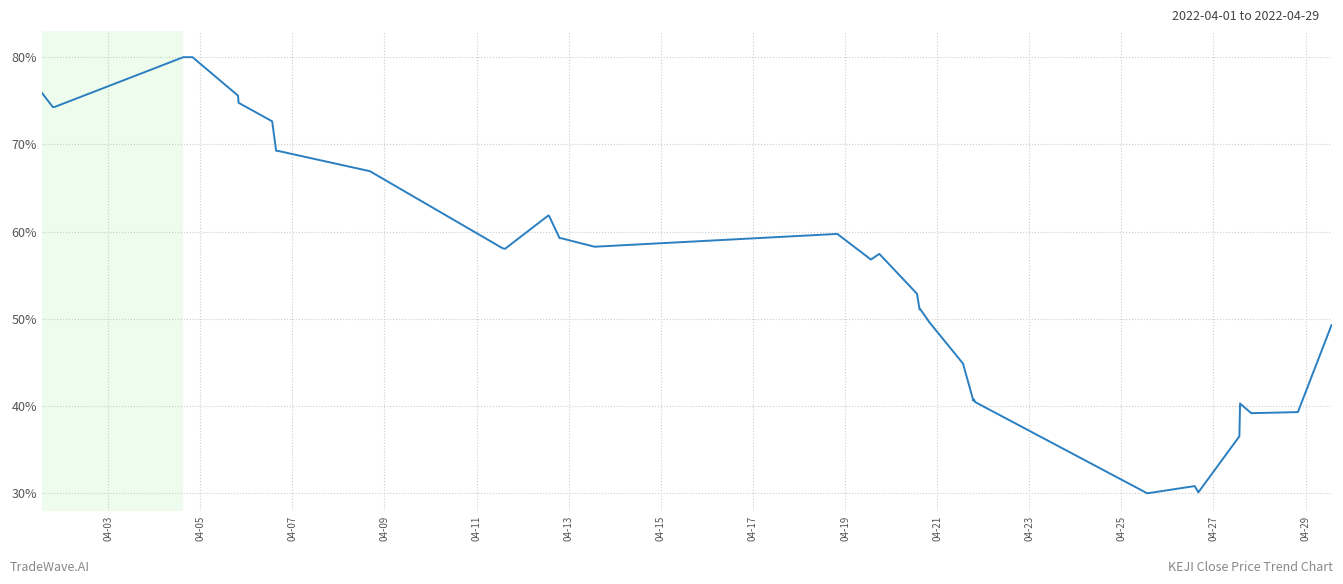

What is the minimum value shown in the chart?

30.0